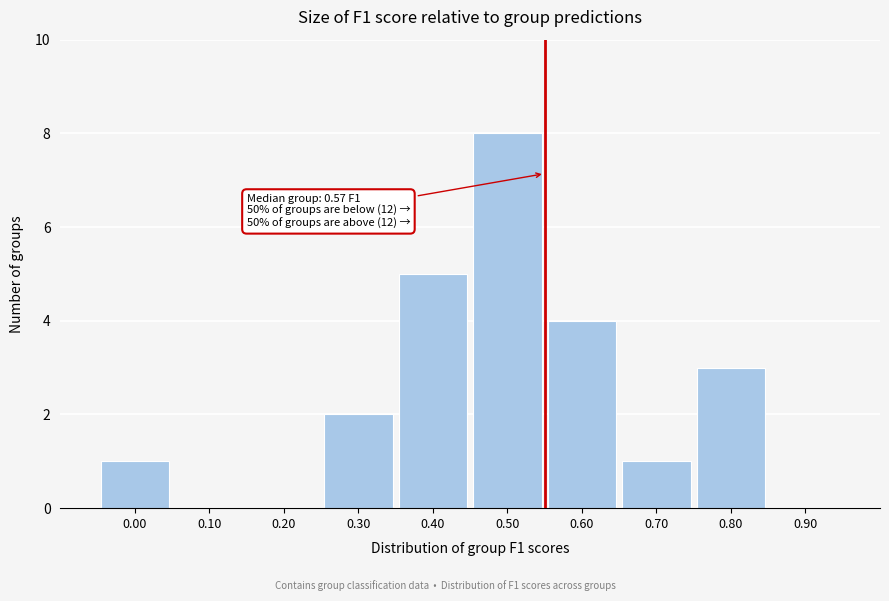

Reading left to right, what are all the values shown in this chart?

0.00=1	0.10=0	0.20=0	0.30=2	0.40=5	0.50=8	0.60=4	0.70=1	0.80=3	0.90=0